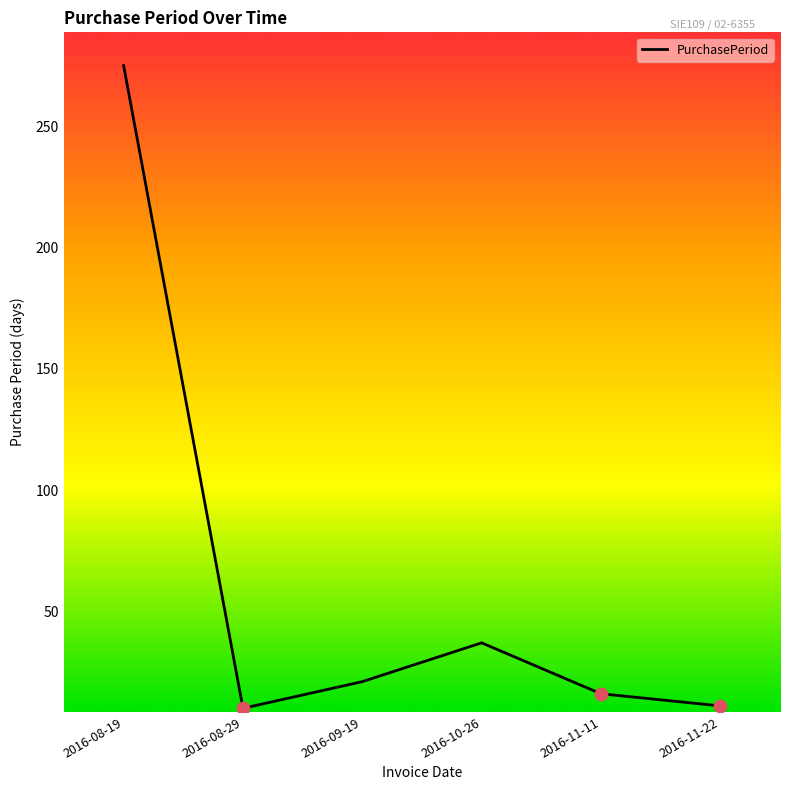

What is the change in value from 2016-08-19 to 2016-11-11?

-259